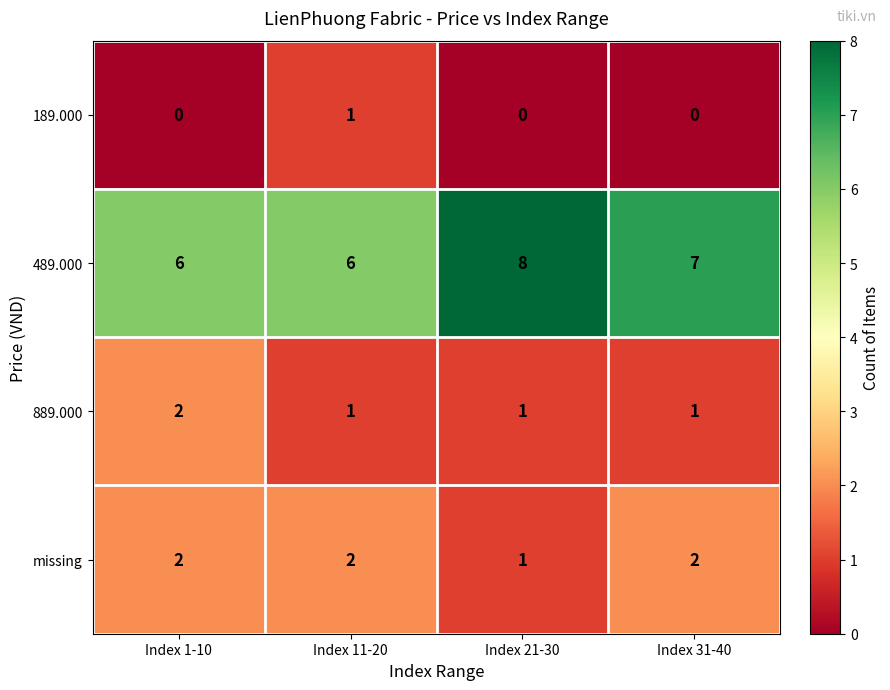

The value of 889.000 at Index 31-40 is 1. True or false?

True